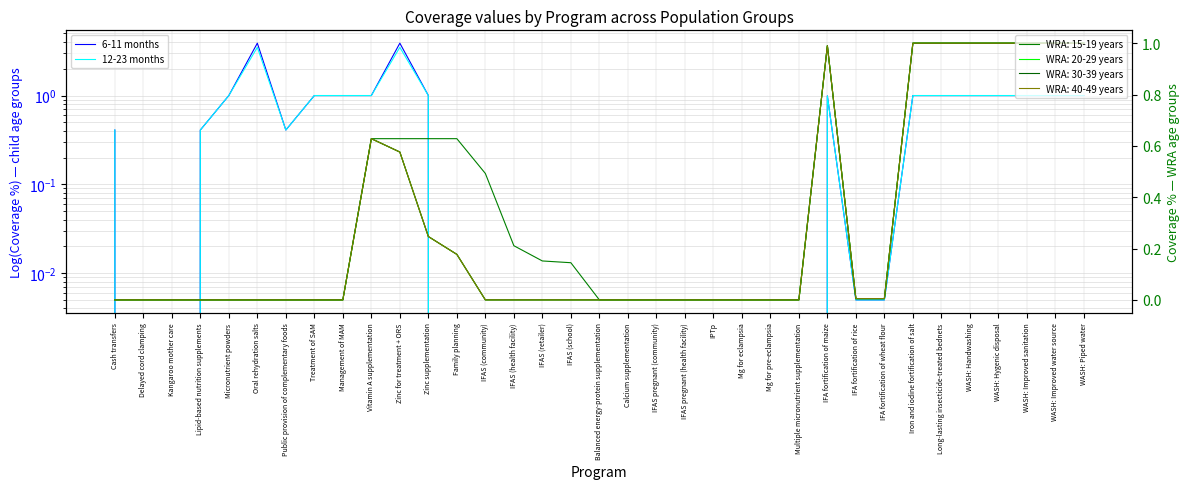

At which category is the sum across all series the highest?

Oral rehydration salts